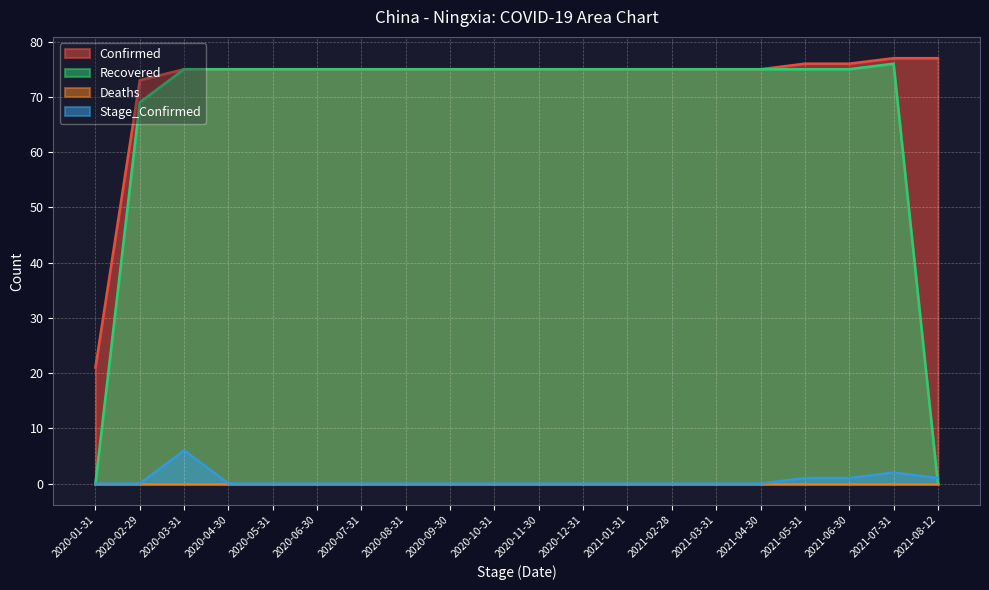

What is the difference between the highest and lowest values at 2020-07-31?

75